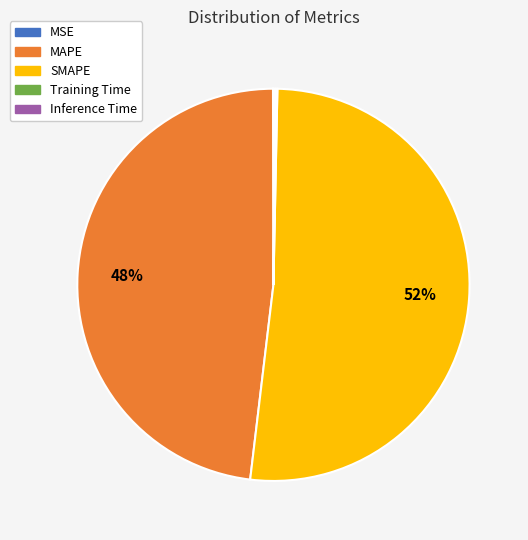

To the nearest percent, what is the average slice percentage?

20%